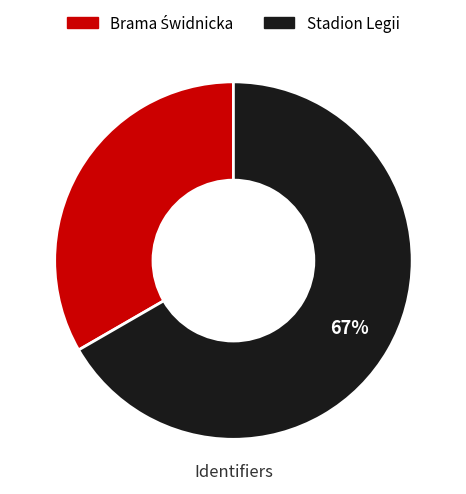

Does any single category account for the majority?

Yes